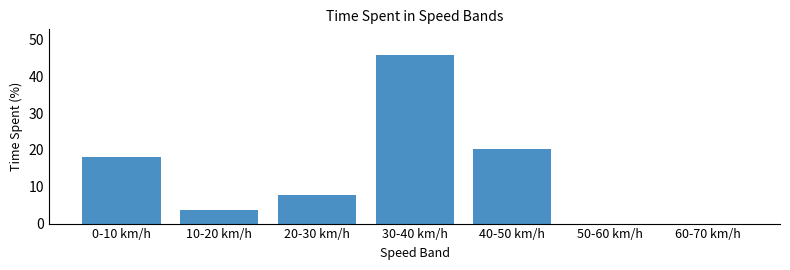

Reading right to left, extract all data points from this chart.

60-70 km/h=0.0	50-60 km/h=0.0	40-50 km/h=20.3	30-40 km/h=45.9	20-30 km/h=7.8	10-20 km/h=3.6	0-10 km/h=18.2